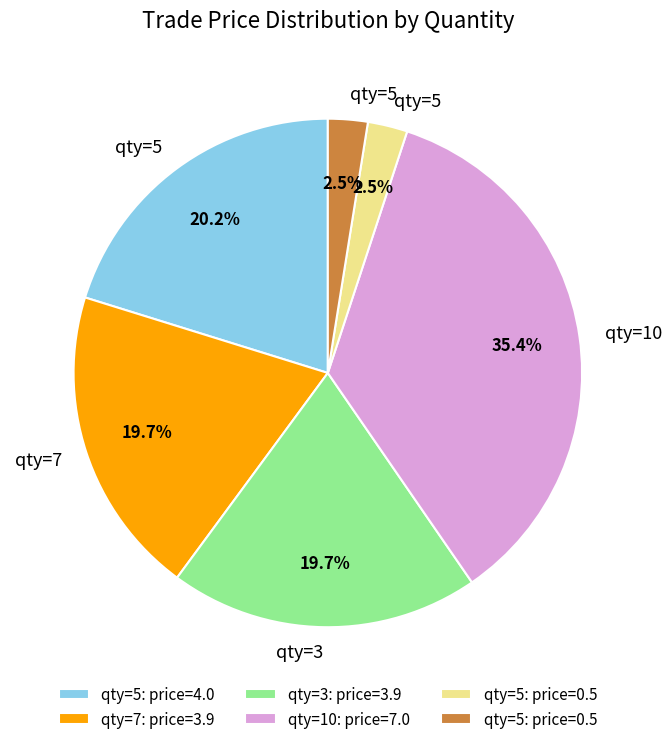

Does any single category account for the majority?

No